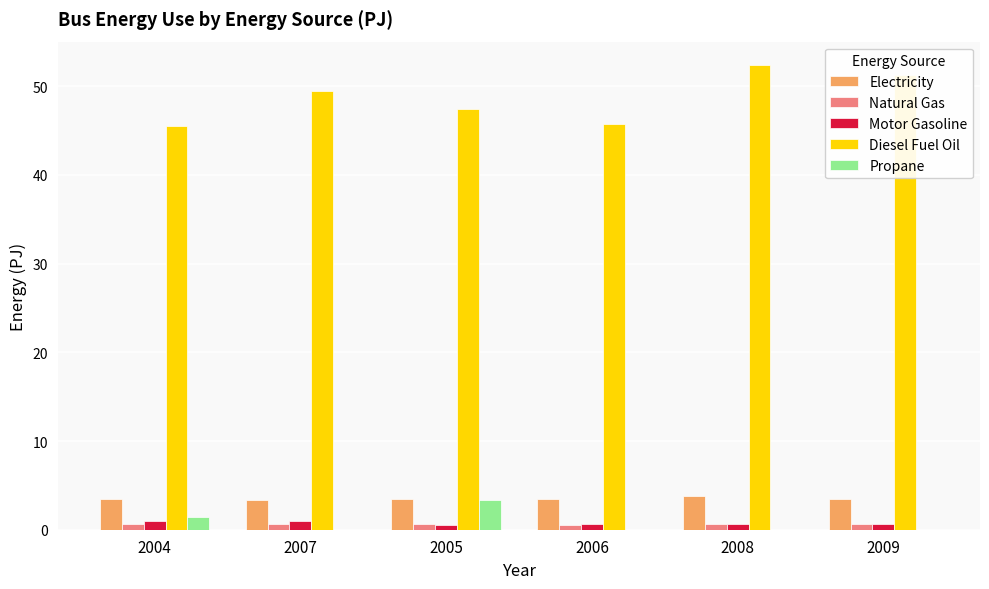

How many values in the Diesel Fuel Oil series exceed 49?

3